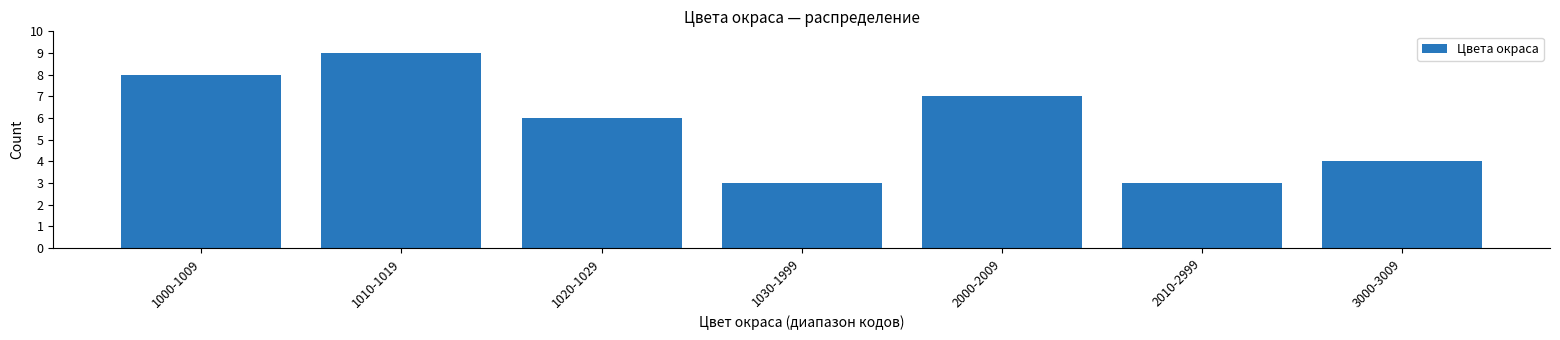

Reading left to right, list all the values displayed in this chart.

8	9	6	3	7	3	4